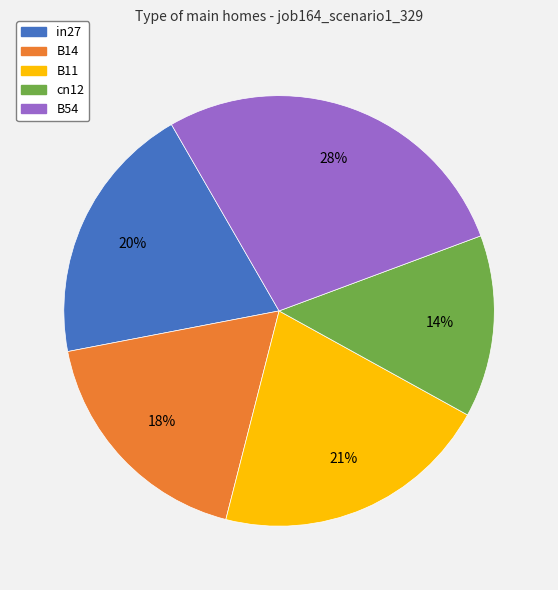

How many slices are in this pie chart?

5